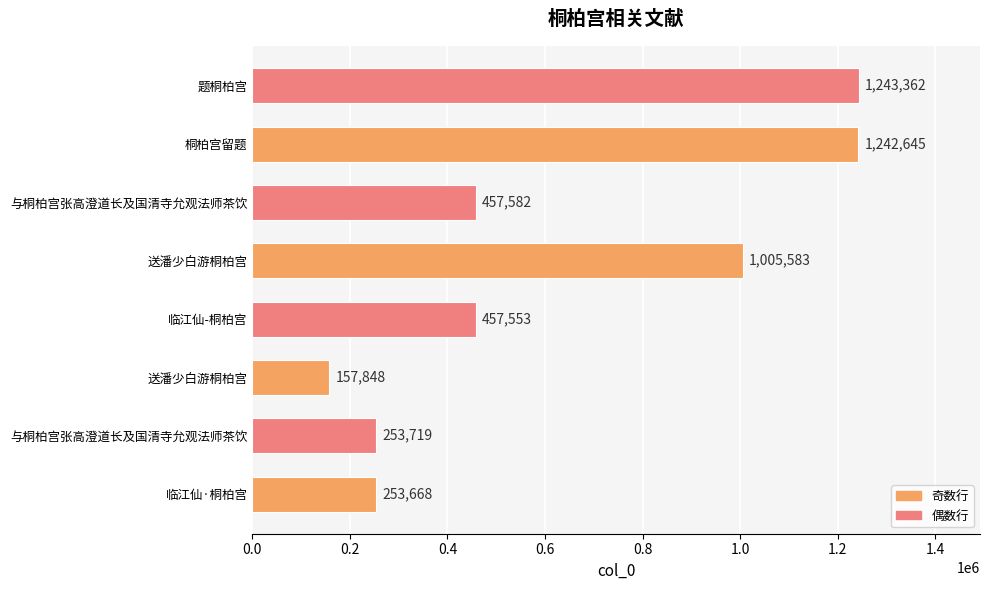

What is the smallest value displayed?

157848